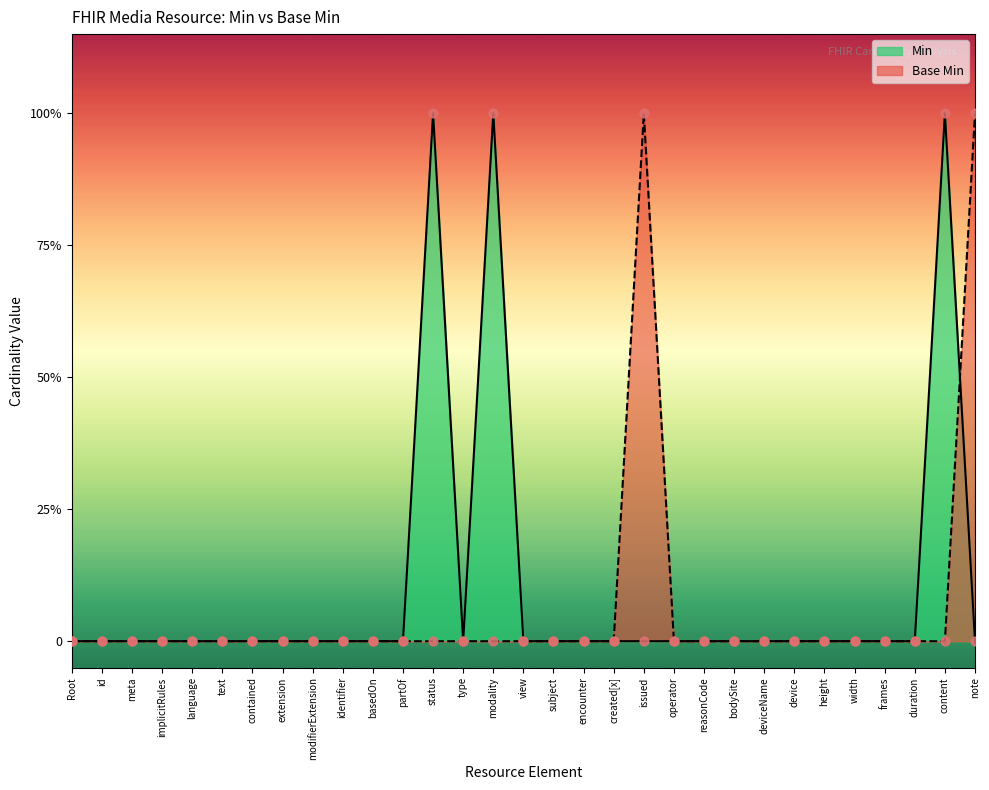

What is the change in value from view to note?

+1